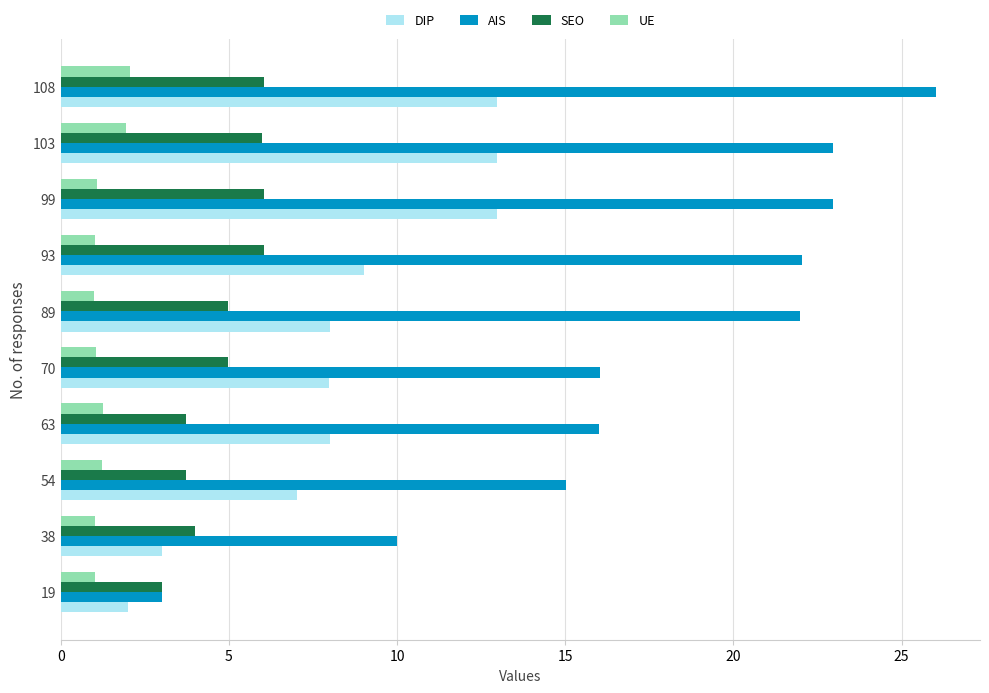

Which series has the widest spread of values?

AIS